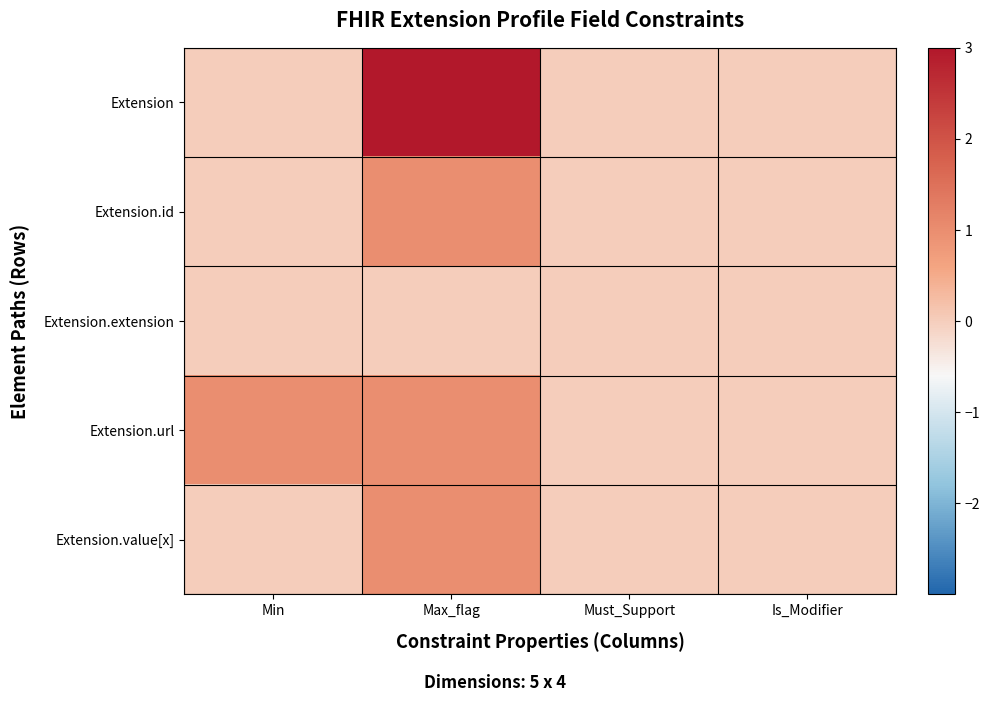

Between Max_flag and Is_Modifier, which is larger?

Max_flag